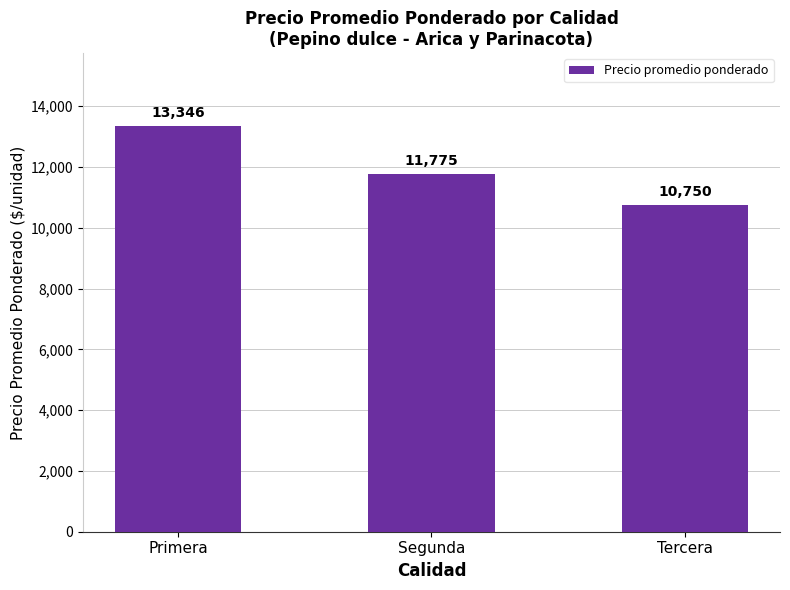

What is the label of the 1st bar from the left?

Primera